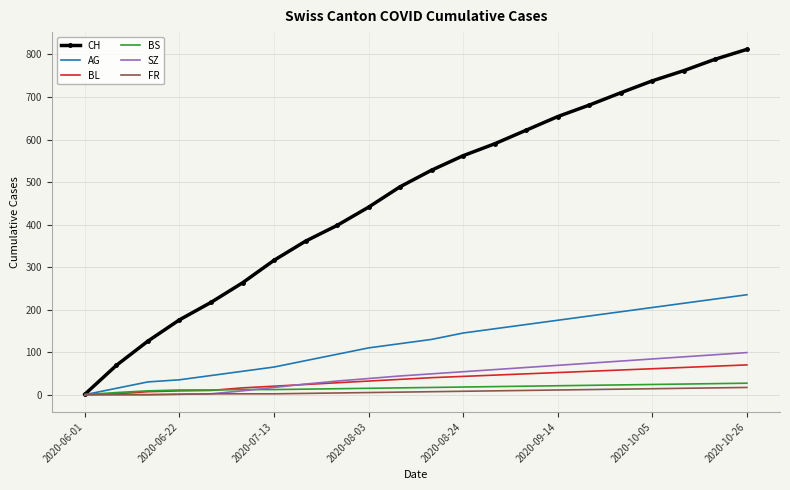

What is the average value of the BL series?

36